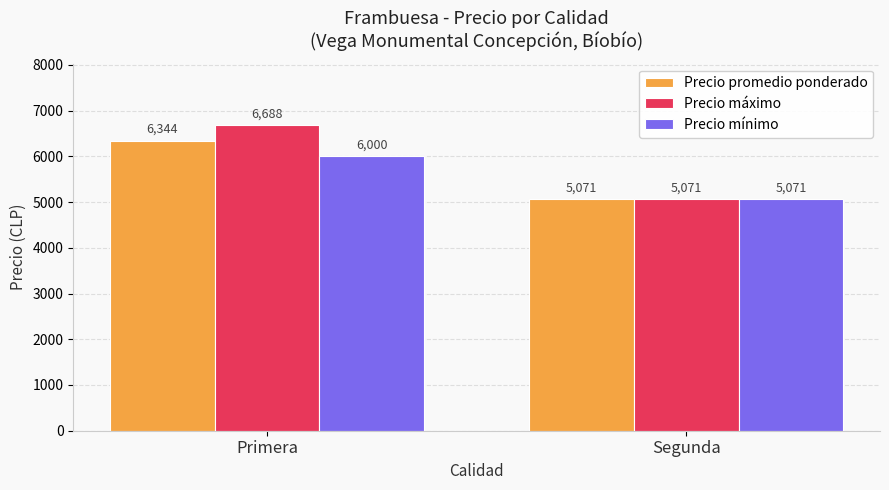

What is the sum of all Precio mínimo values?

11071.4